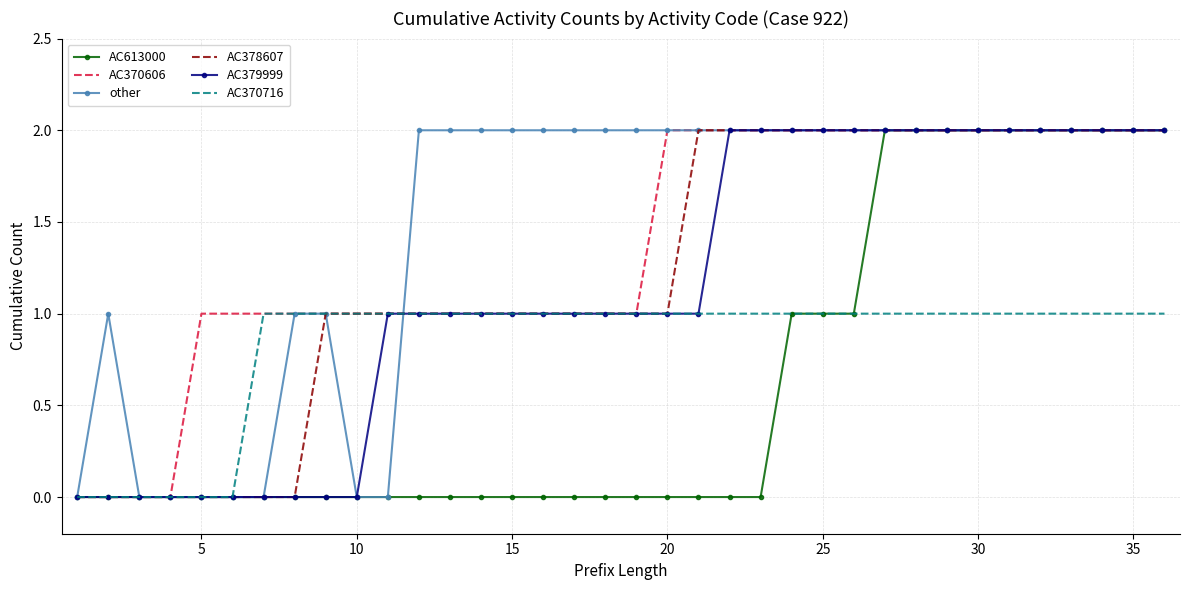

Which series has the largest total across all categories?

other